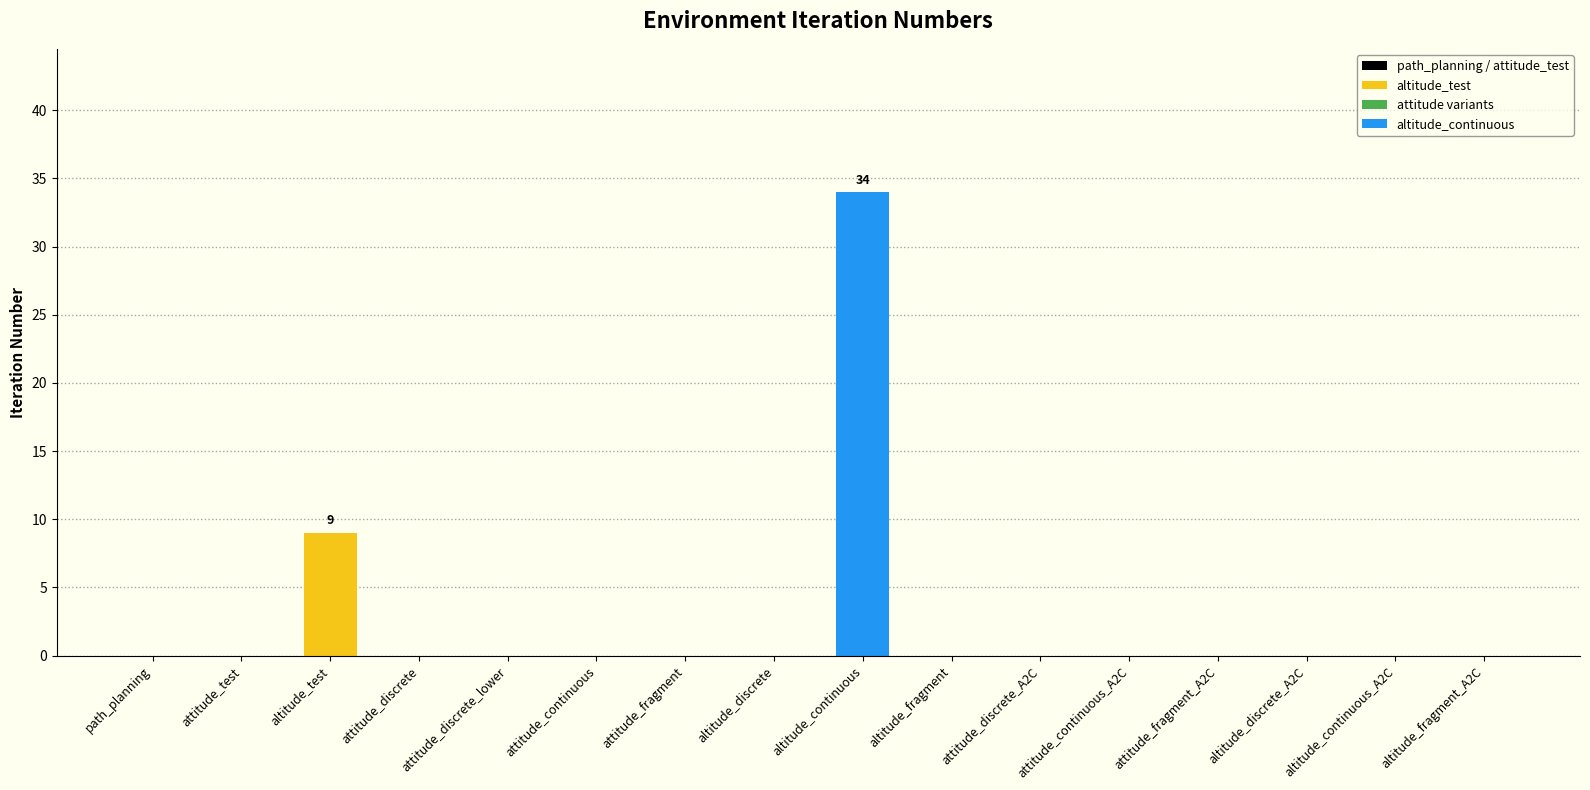

Does the chart contain stacked bars?

No